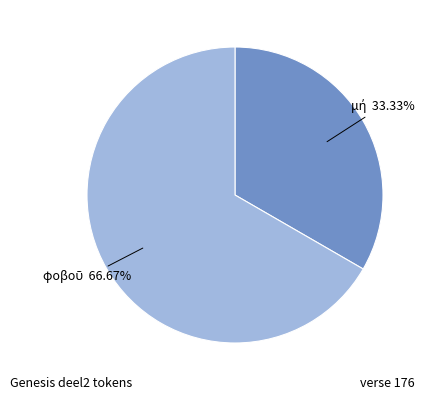

Is there a majority slice in this chart?

Yes